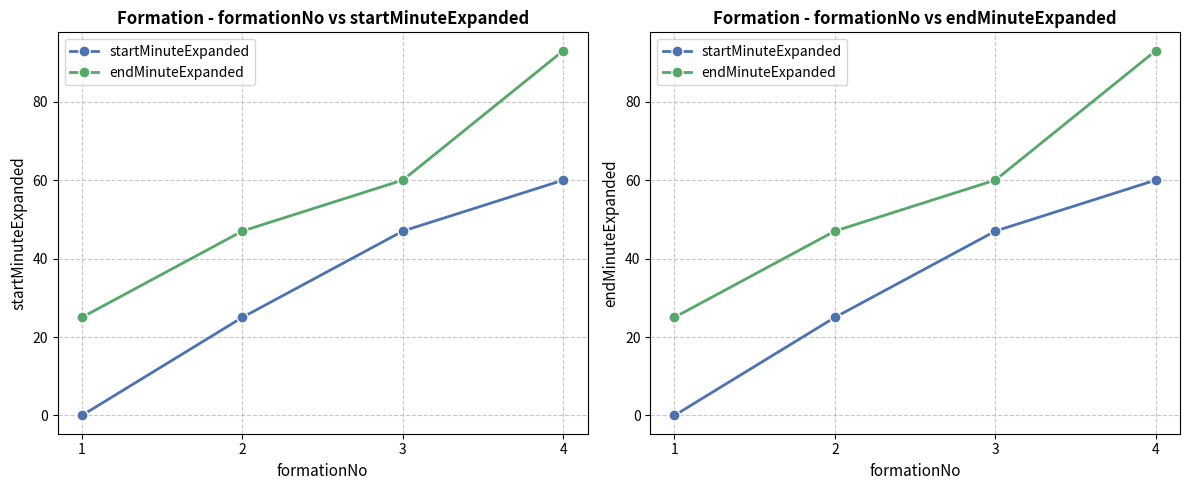

What is the difference between the maximum and minimum values in the endMinuteExpanded series?

68